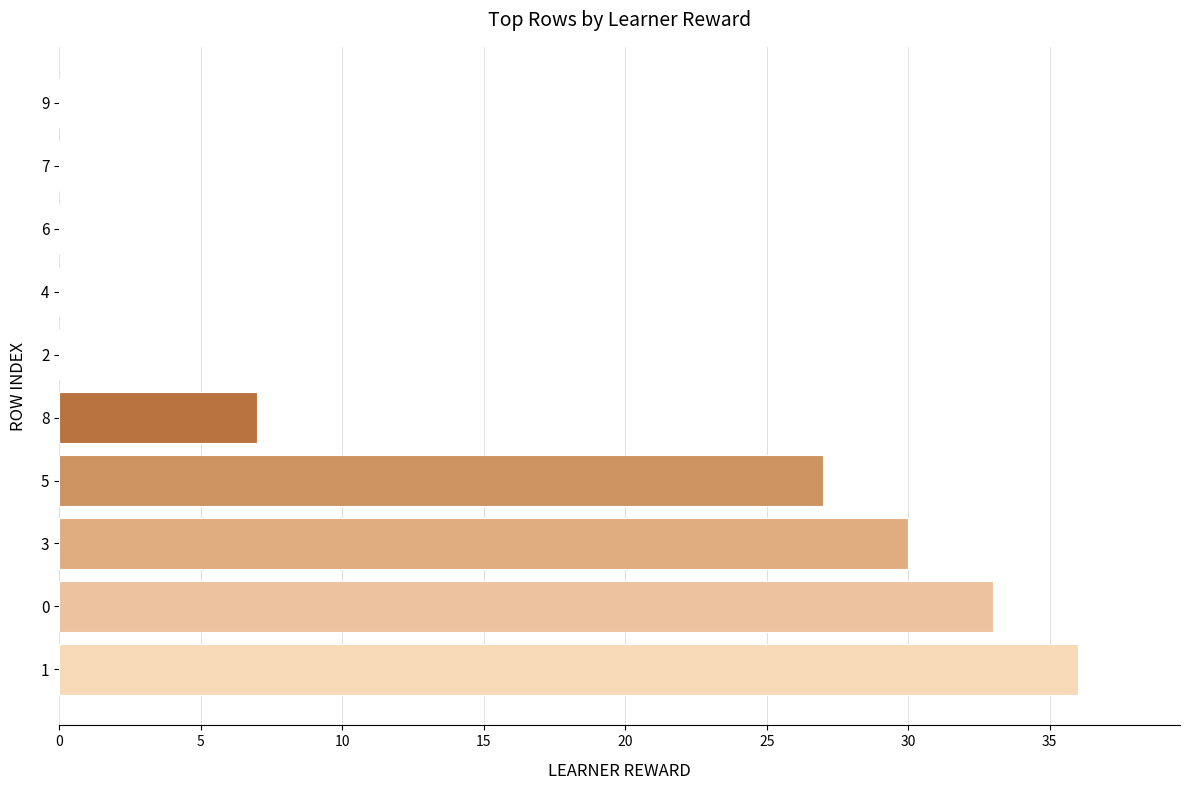

What is the change in value from 3 to 4?

-30